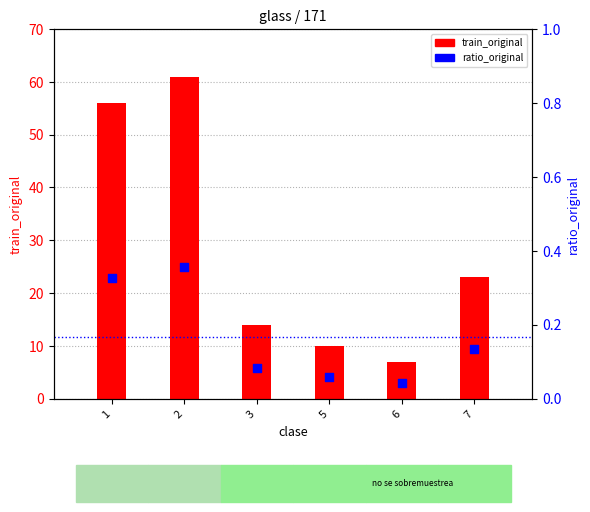

Which series has the largest Y range (max minus min)?

train_original